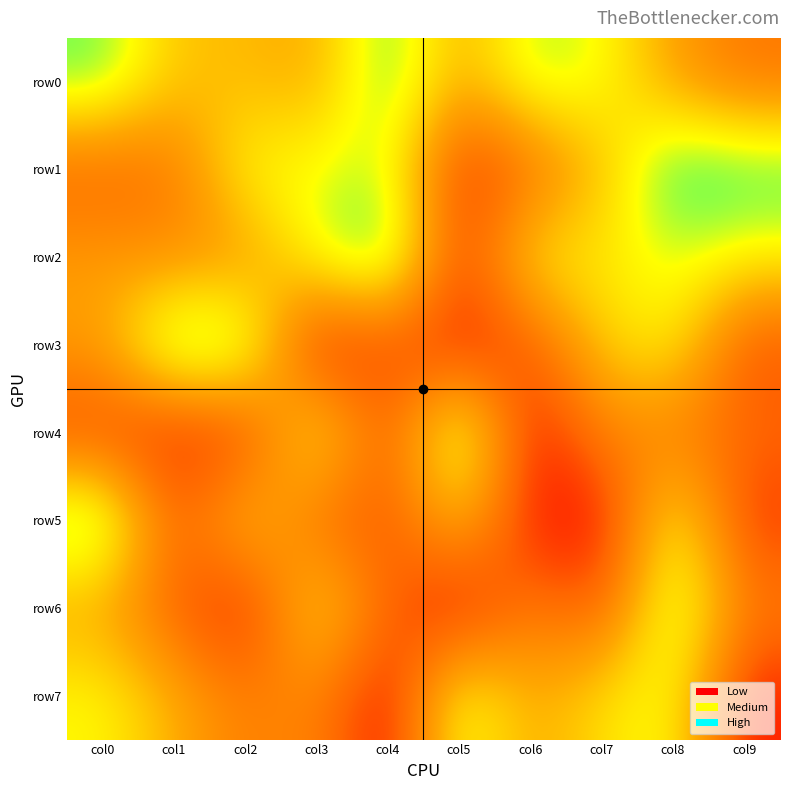

What is the total value across all series at col6?

3135449